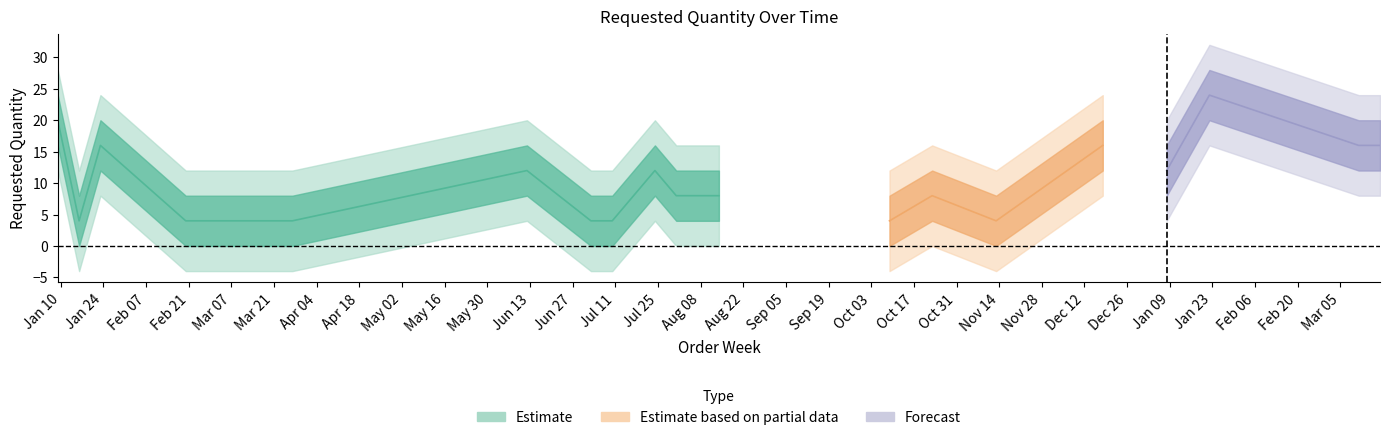

List the labels in order of value, largest first.

2024-01-22, 2023-01-09, 2023-01-23, 2023-12-18, 2024-03-11, 2024-03-18, 2023-06-12, 2023-07-24, 2024-01-08, 2023-07-17, 2023-07-31, 2023-08-14, 2023-10-23, 2023-01-16, 2023-02-20, 2023-02-27, 2023-03-06, 2023-03-13, 2023-03-20, 2023-03-27, 2023-07-03, 2023-07-10, 2023-10-09, 2023-11-13